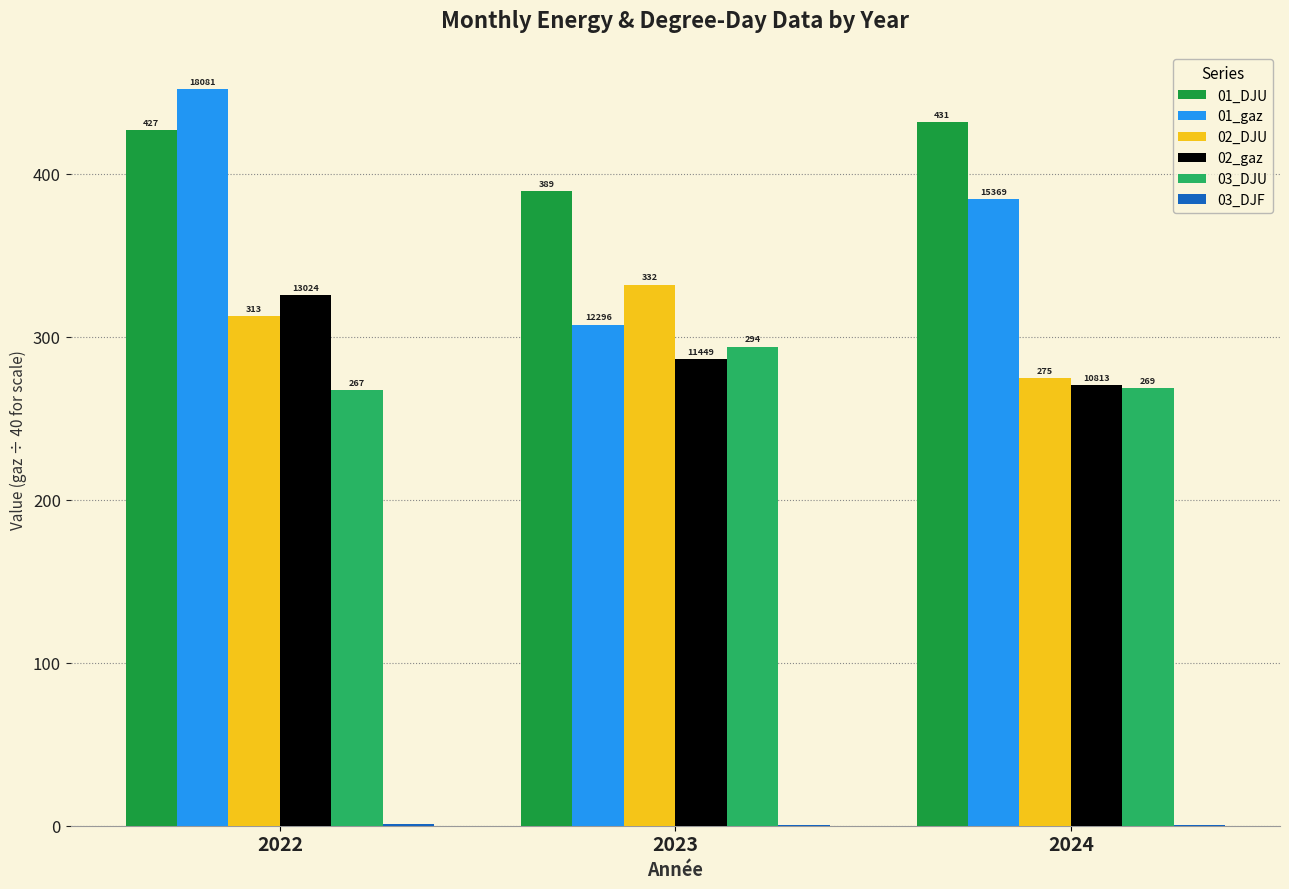

What is the maximum value for 02_gaz?

325.6